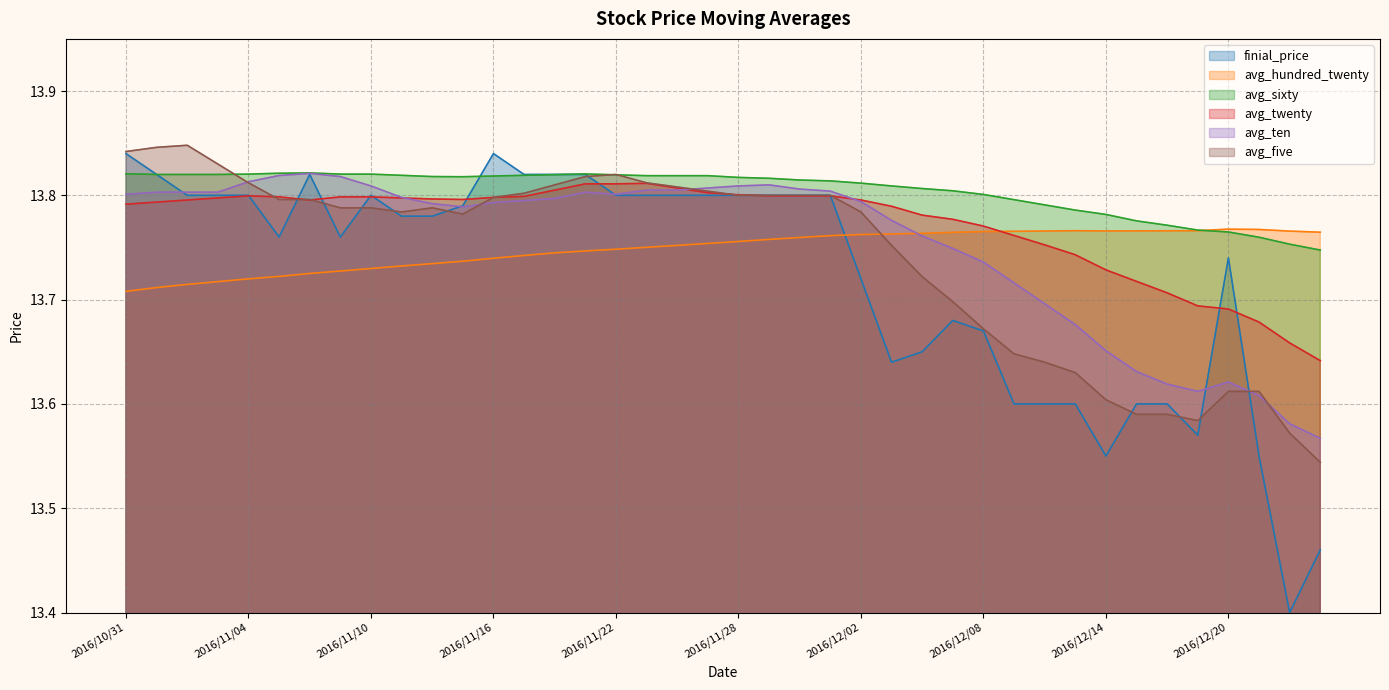

What is the lowest value of the avg_twenty series?

13.6